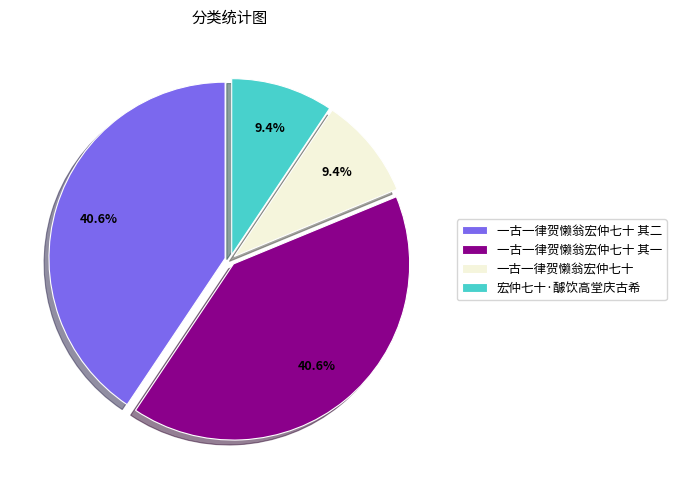

Which has a higher value, 一古一律贺懒翁宏仲七十 其一 or 宏仲七十·醵饮高堂庆古希?

一古一律贺懒翁宏仲七十 其一